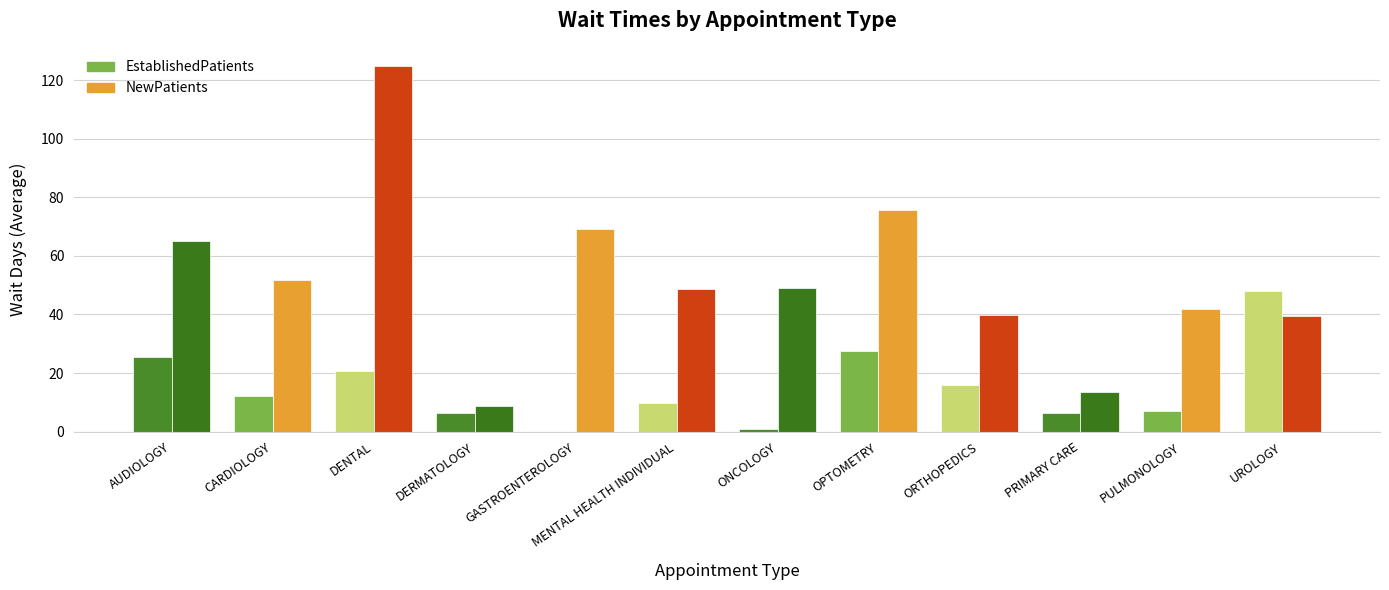

Which series has the widest spread of values?

NewPatients